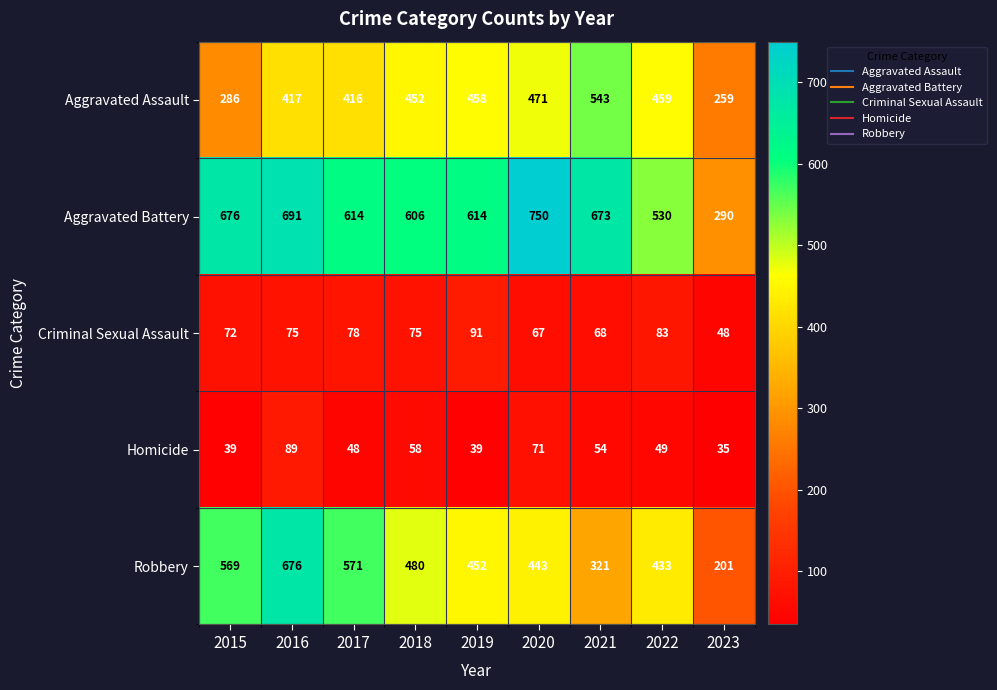

True or false: Criminal Sexual Assault has a value of 75 at 2018.

True